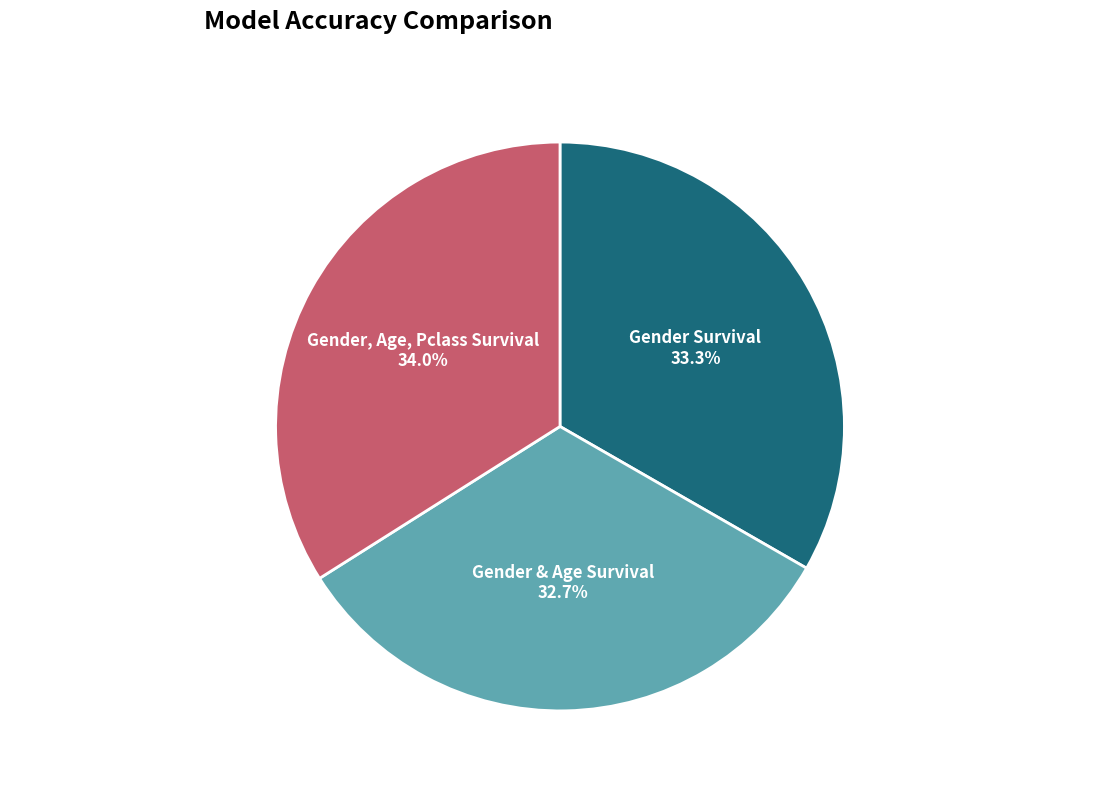

Is there a majority slice in this chart?

No